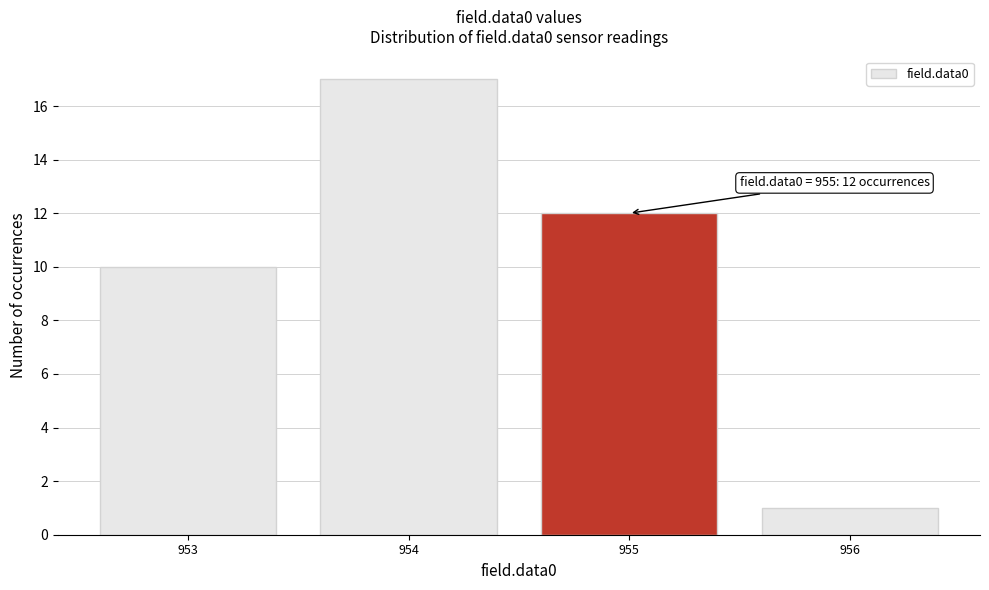

Reading right to left, transcribe all the data shown in this chart.

1	12	17	10